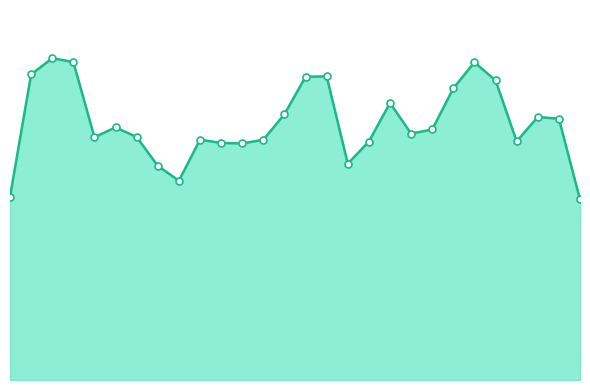

What is the label of the 8th point from the left?

2018-09-30